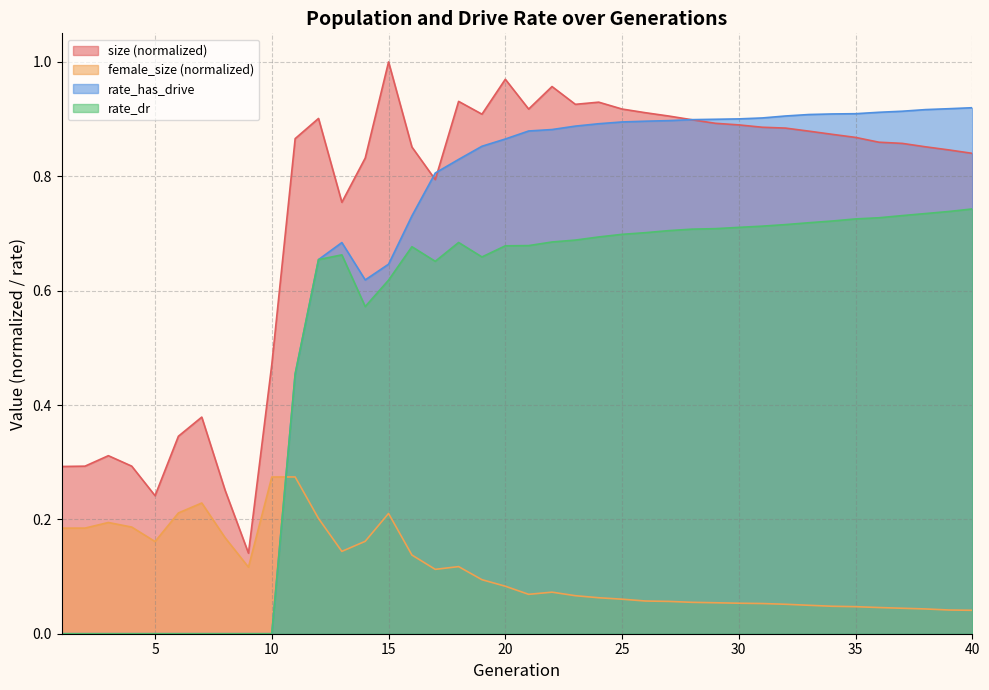

Reading right to left, transcribe all the data shown in this chart.

size: 0.8	0.8	0.9	0.9	0.9	0.9	0.9	0.9	0.9	0.9	0.9	0.9	0.9	0.9	0.9	0.9	0.9	0.9	1.0	0.9	1.0	0.9	0.9	0.8	0.9	1.0	0.8	0.8	0.9	0.9	0.5	0.1	0.3	0.4	0.3	0.2	0.3	0.3	0.3	0.3
female_size: 0.0	0.0	0.0	0.0	0.0	0.0	0.0	0.0	0.1	0.1	0.1	0.1	0.1	0.1	0.1	0.1	0.1	0.1	0.1	0.1	0.1	0.1	0.1	0.1	0.1	0.2	0.2	0.1	0.2	0.3	0.3	0.1	0.2	0.2	0.2	0.2	0.2	0.2	0.2	0.2
rate_dr: 0.7	0.7	0.7	0.7	0.7	0.7	0.7	0.7	0.7	0.7	0.7	0.7	0.7	0.7	0.7	0.7	0.7	0.7	0.7	0.7	0.7	0.7	0.7	0.7	0.7	0.6	0.6	0.7	0.7	0.5	0.0	0.0	0.0	0.0	0.0	0.0	0.0	0.0	0.0	0.0
rate_has_drive: 0.9	0.9	0.9	0.9	0.9	0.9	0.9	0.9	0.9	0.9	0.9	0.9	0.9	0.9	0.9	0.9	0.9	0.9	0.9	0.9	0.9	0.9	0.8	0.8	0.7	0.6	0.6	0.7	0.7	0.5	0.0	0.0	0.0	0.0	0.0	0.0	0.0	0.0	0.0	0.0